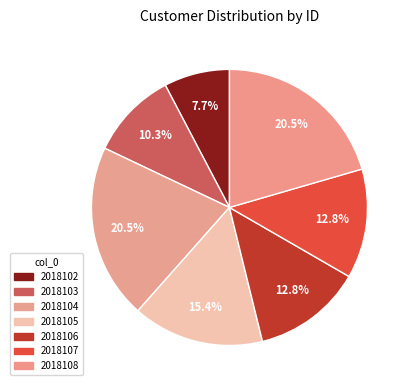

Count the number of slices in the pie.

7